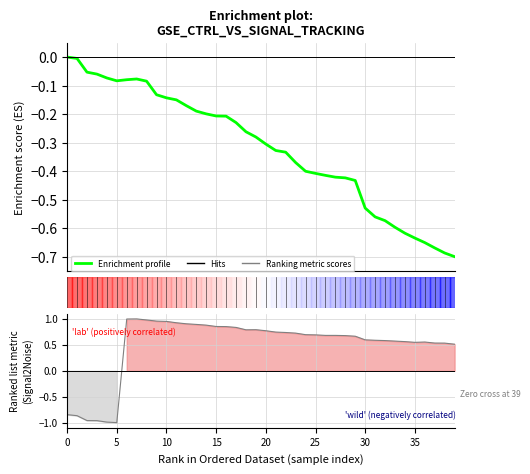

Reading left to right, what are all the values shown in this chart?

-0.0	-0.0	-0.1	-0.1	-0.1	-0.1	-0.1	-0.1	-0.1	-0.1	-0.1	-0.2	-0.2	-0.2	-0.2	-0.2	-0.2	-0.2	-0.3	-0.3	-0.3	-0.3	-0.3	-0.4	-0.4	-0.4	-0.4	-0.4	-0.4	-0.4	-0.5	-0.6	-0.6	-0.6	-0.6	-0.6	-0.7	-0.7	-0.7	-0.7